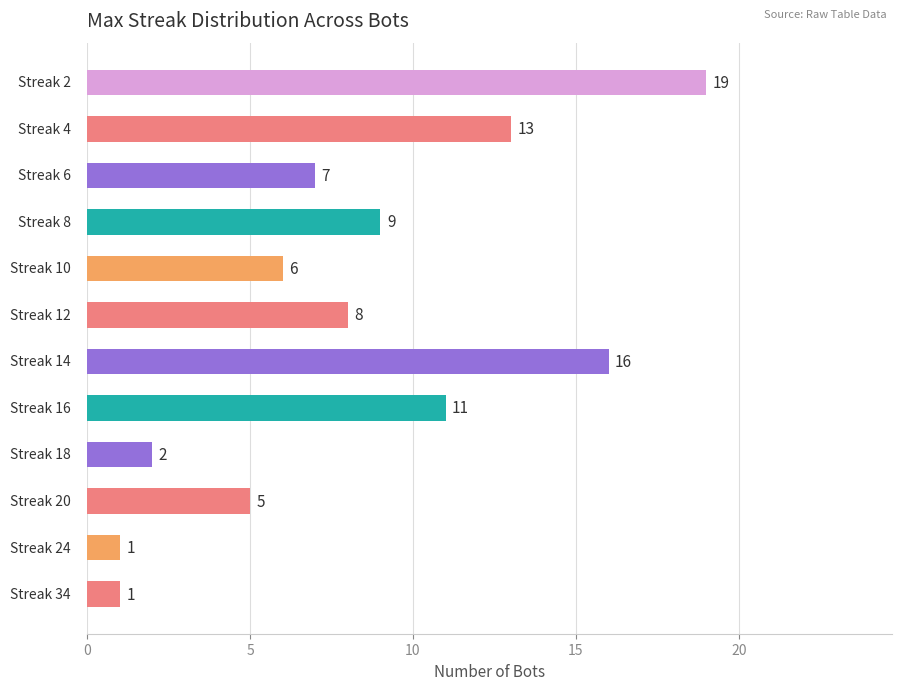

How many data points are less than 8?

6